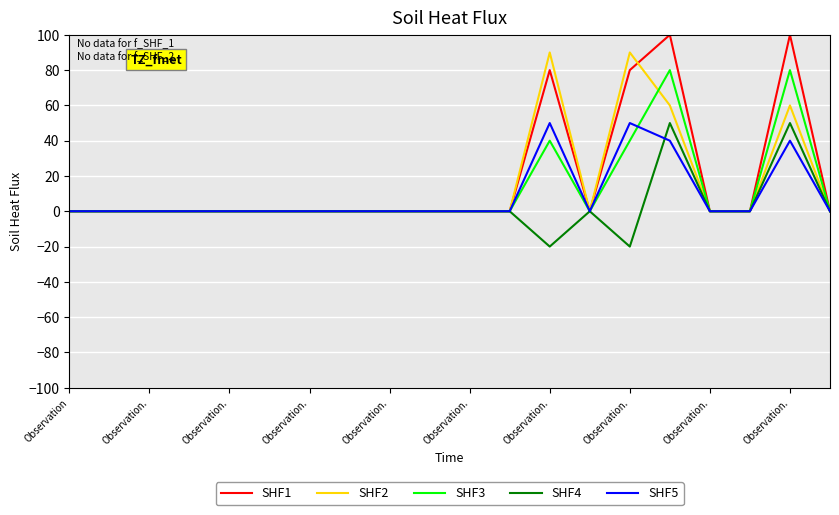

What is the maximum value for SHF3?

80